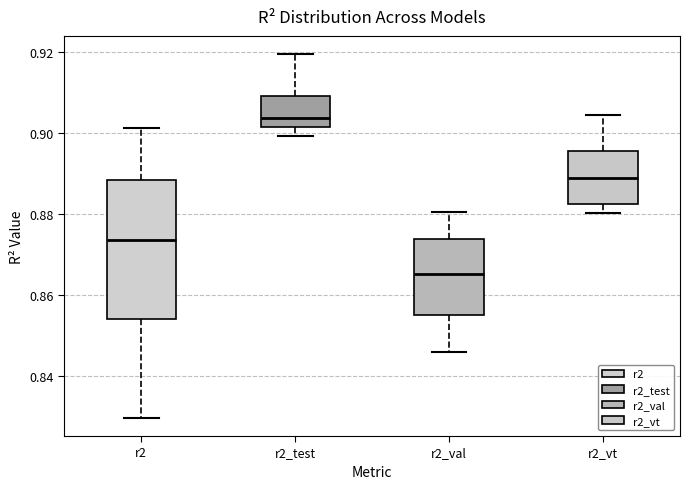

Reading left to right, read every box against the y-axis: the position of its median line, the range the box covers, and the ends of its whiskers. The values are not printed on the chart, so give them approximately, as read against the axis.

r2: median 0.874, box 0.854 to 0.888, whiskers 0.830 to 0.902
r2_test: median 0.904, box 0.902 to 0.910, whiskers 0.900 to 0.920
r2_val: median 0.866, box 0.856 to 0.874, whiskers 0.846 to 0.880
r2_vt: median 0.890, box 0.882 to 0.896, whiskers 0.880 to 0.904